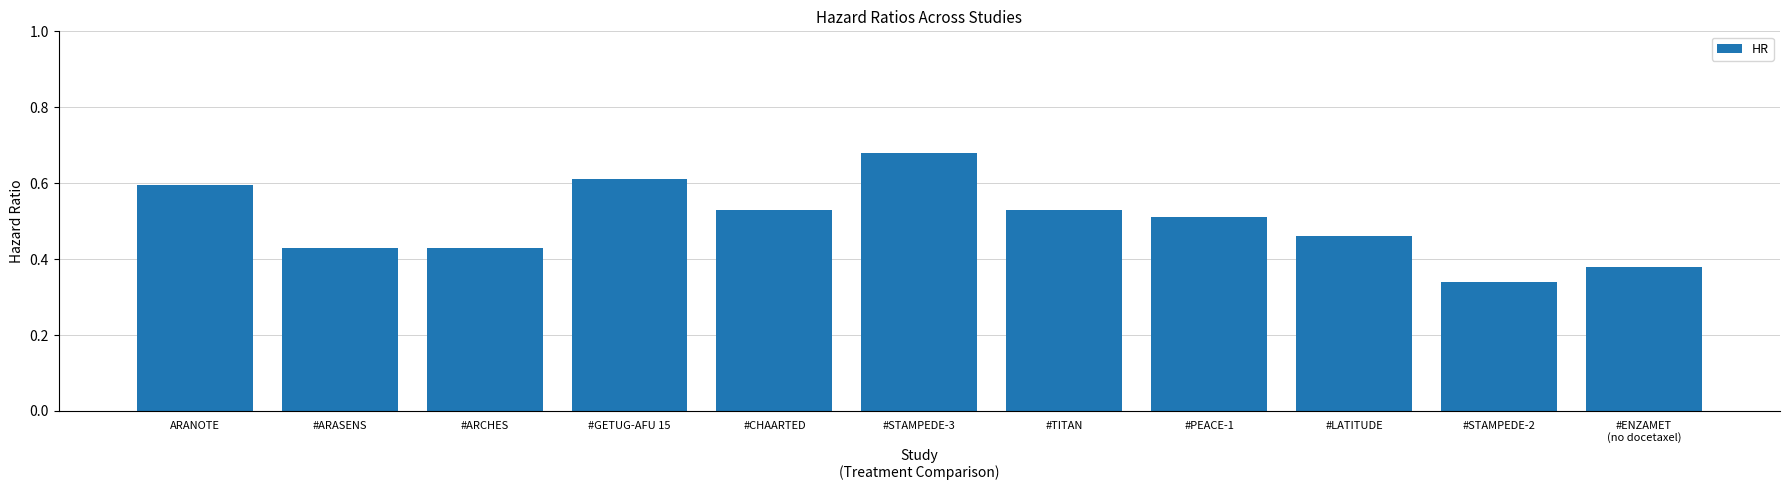

Between #STAMPEDE-2 and #STAMPEDE-3, which is larger?

#STAMPEDE-3